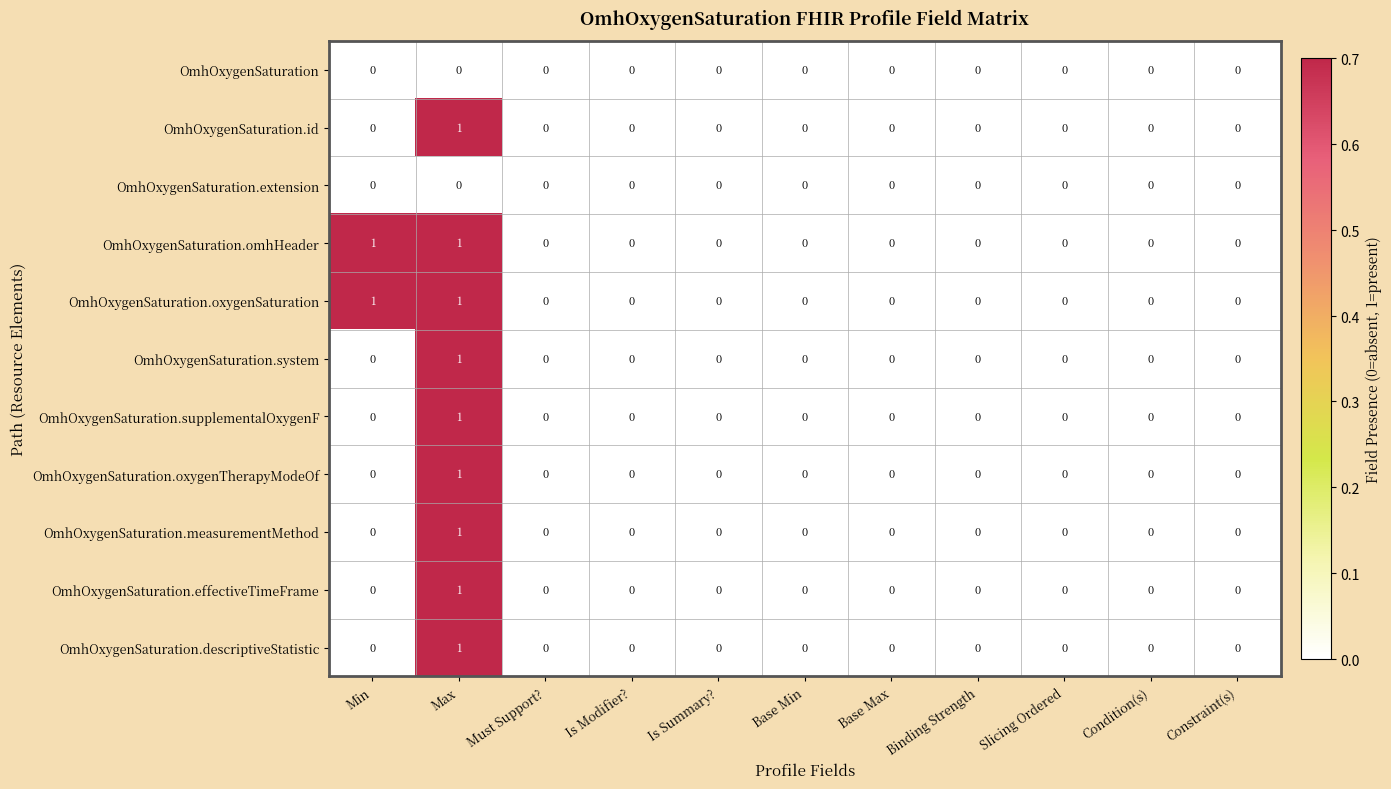

Count the OmhOxygenSaturation.id values in the range 0 to 1.

11